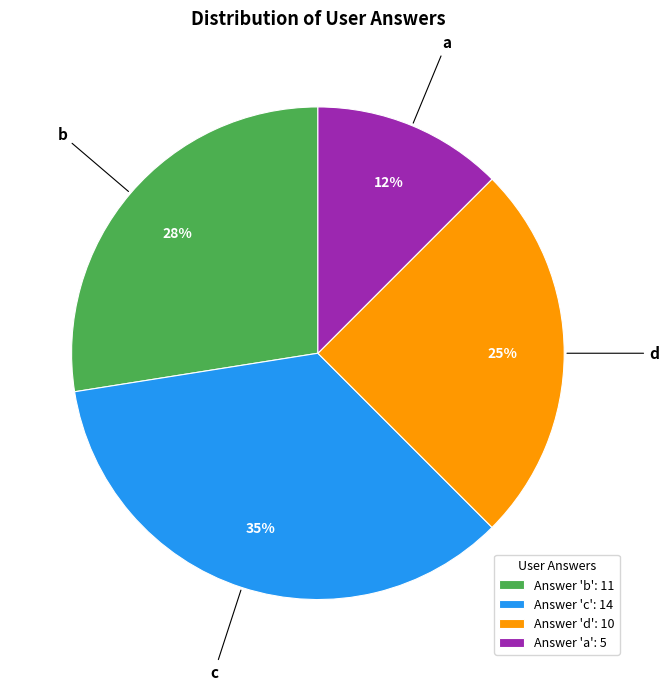

What is the smallest slice in the pie chart?

a